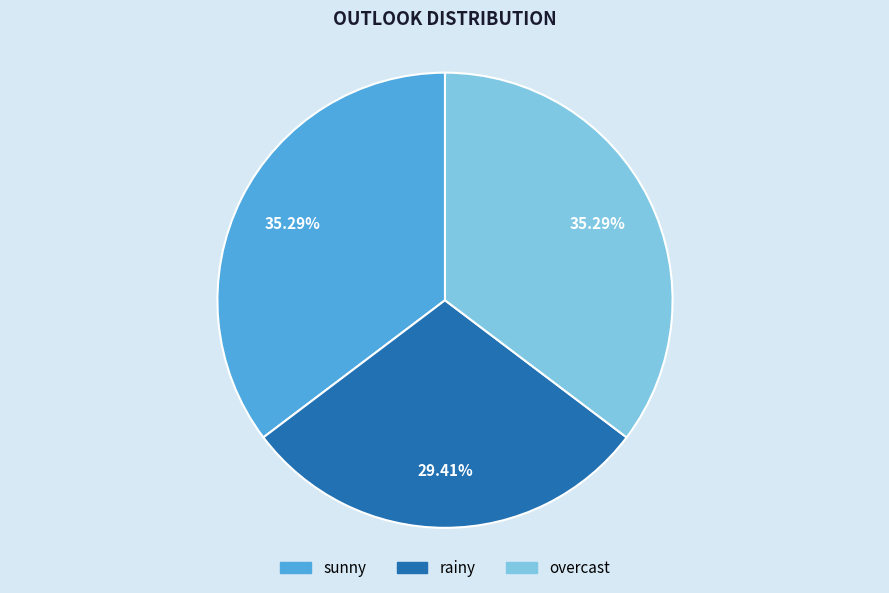

Which category has the smallest portion of the pie?

rainy